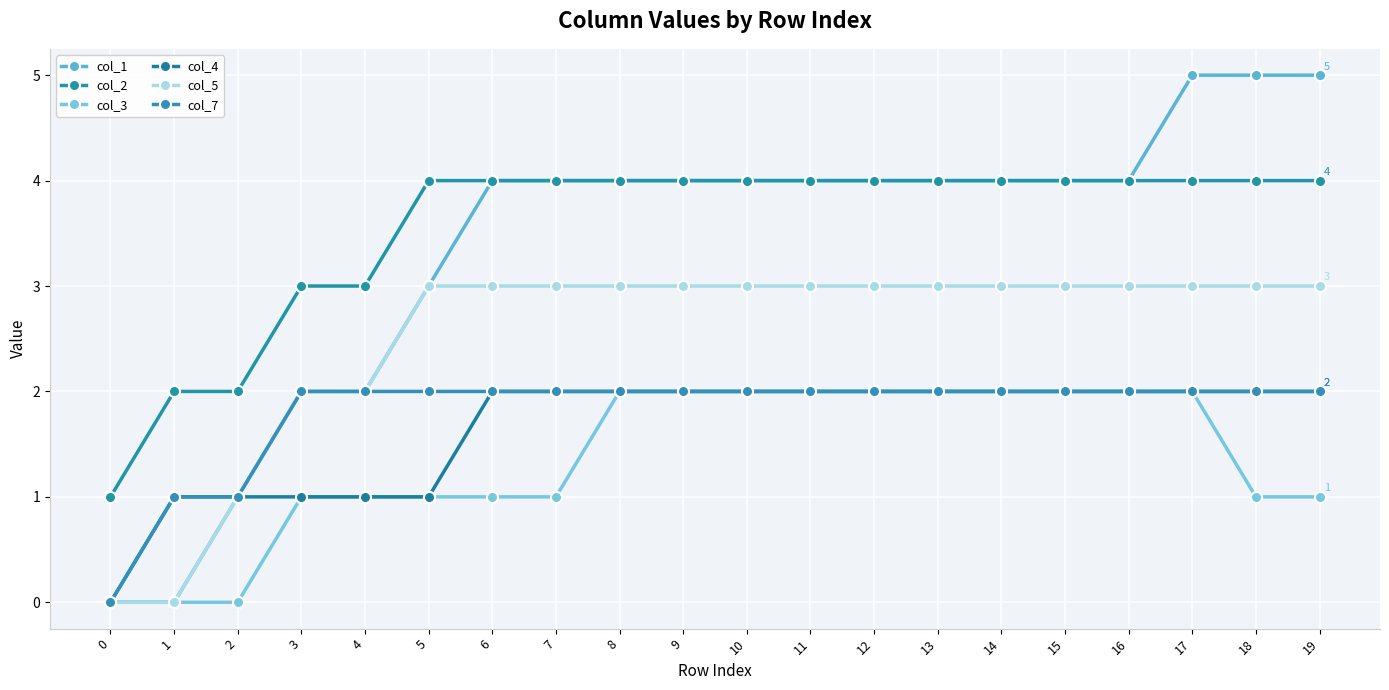

What is the difference between the maximum and second lowest values in the col_1 series?

5